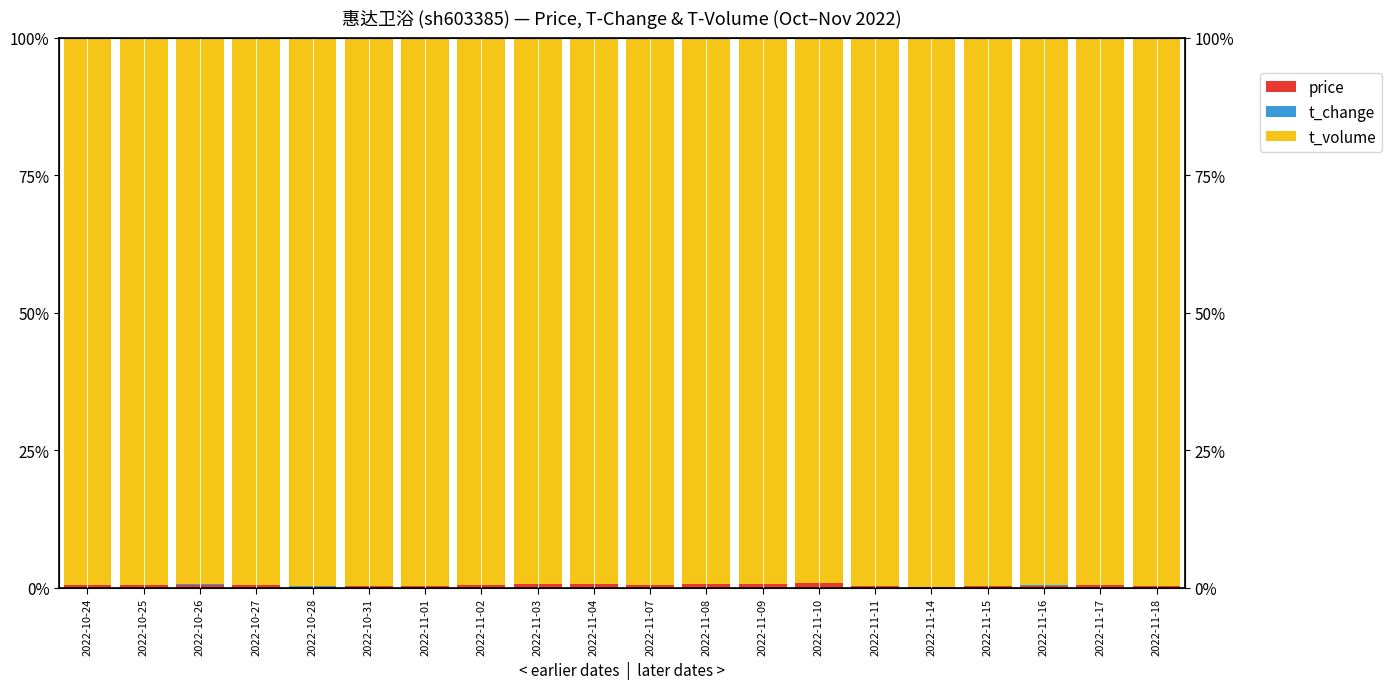

What is the difference between the second highest and minimum values in the price series?

0.5